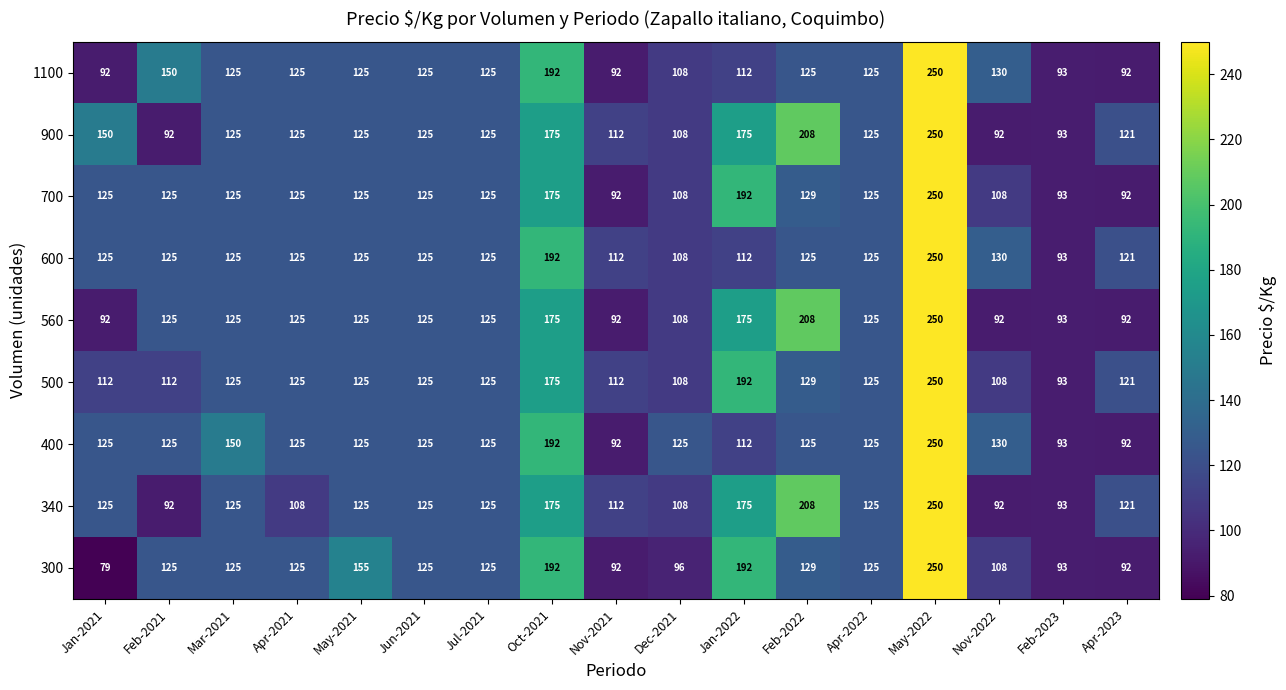

What is the smallest value displayed?

79